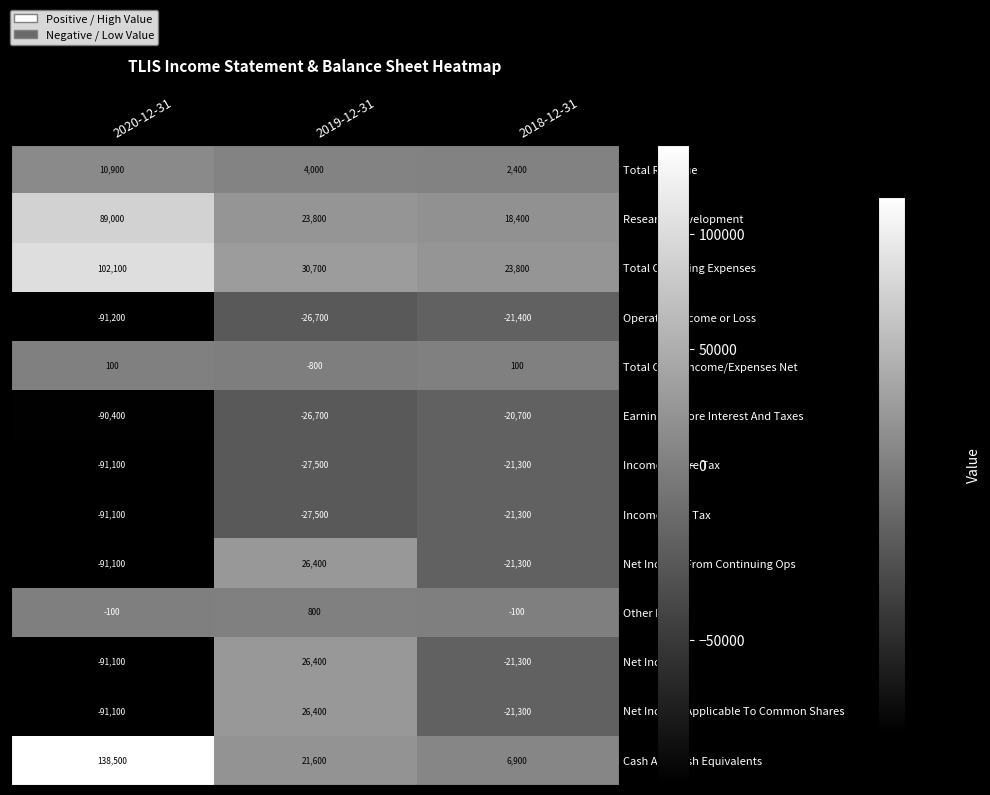

What is the smallest value displayed?

-91200